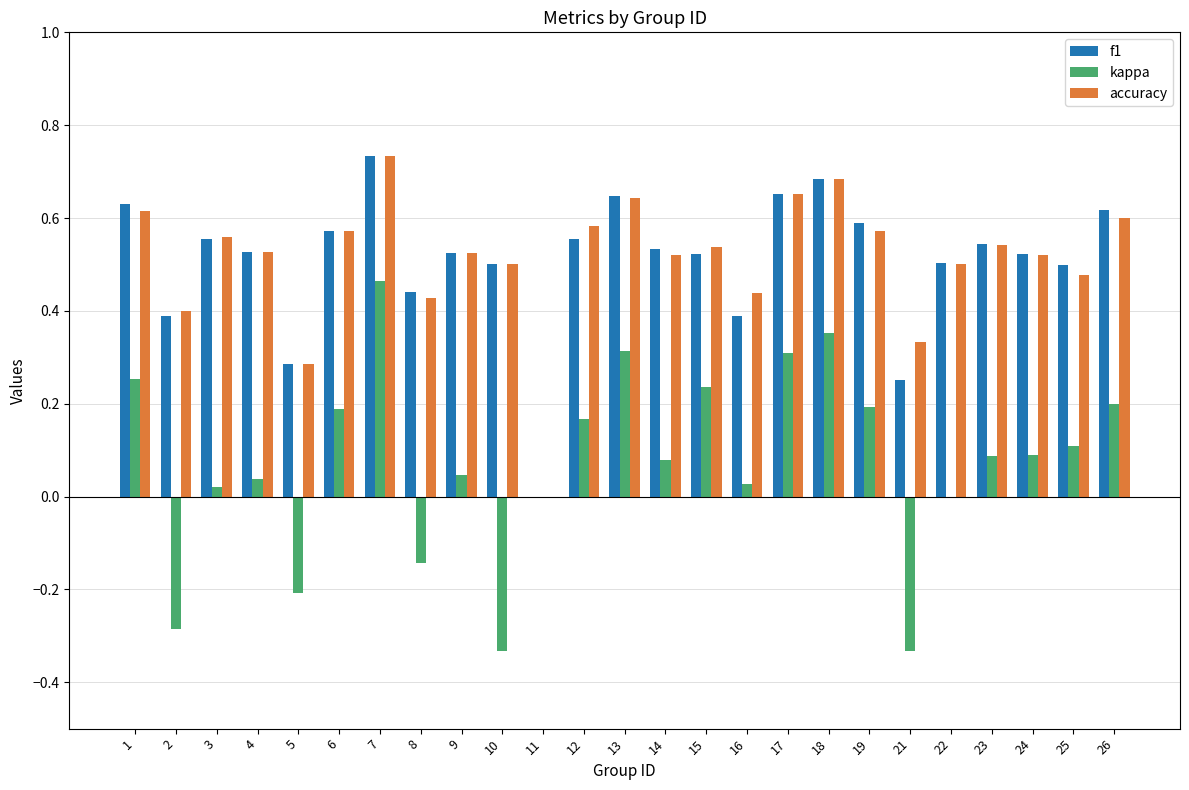

Between 13 and 26, which series saw the biggest shift?

kappa